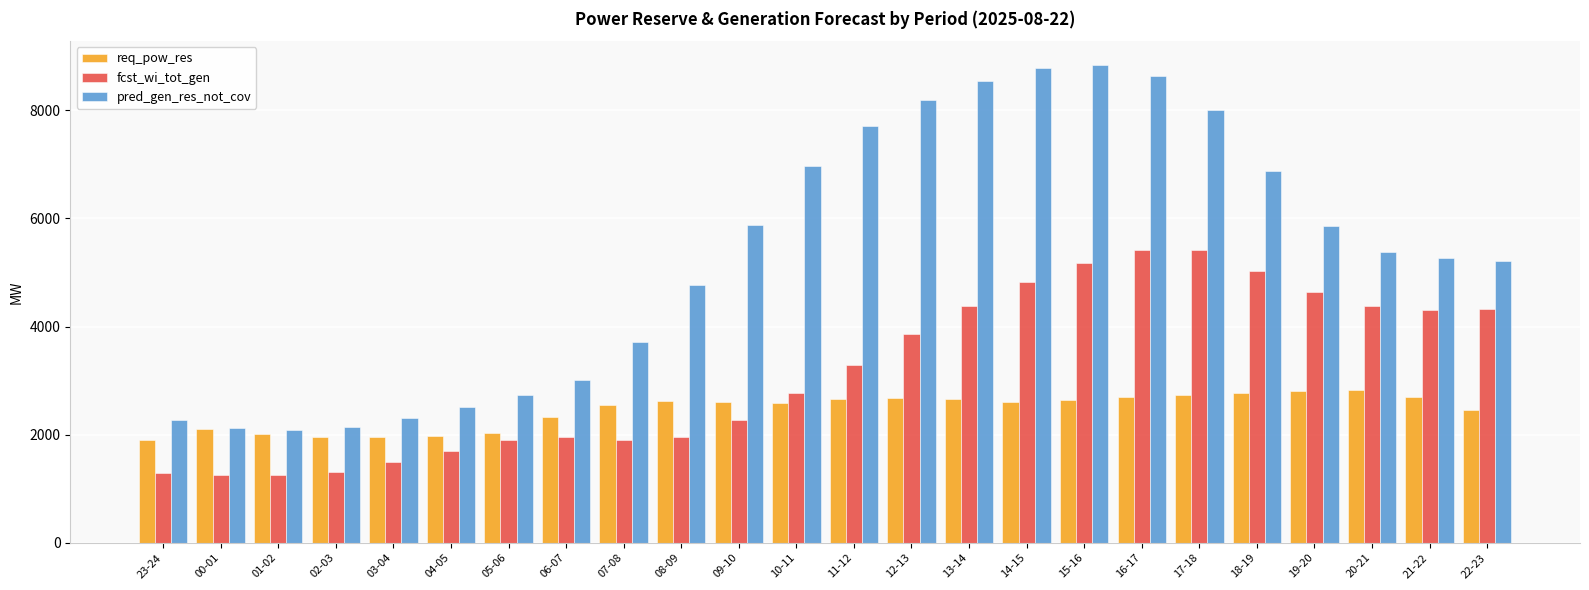

Which series has the widest spread of values?

pred_gen_res_not_cov